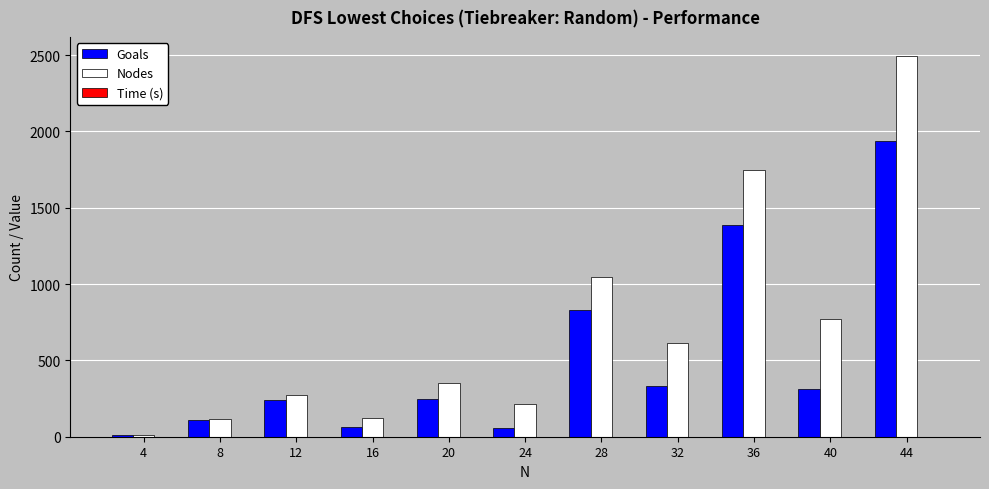

Are the bars horizontal?

No